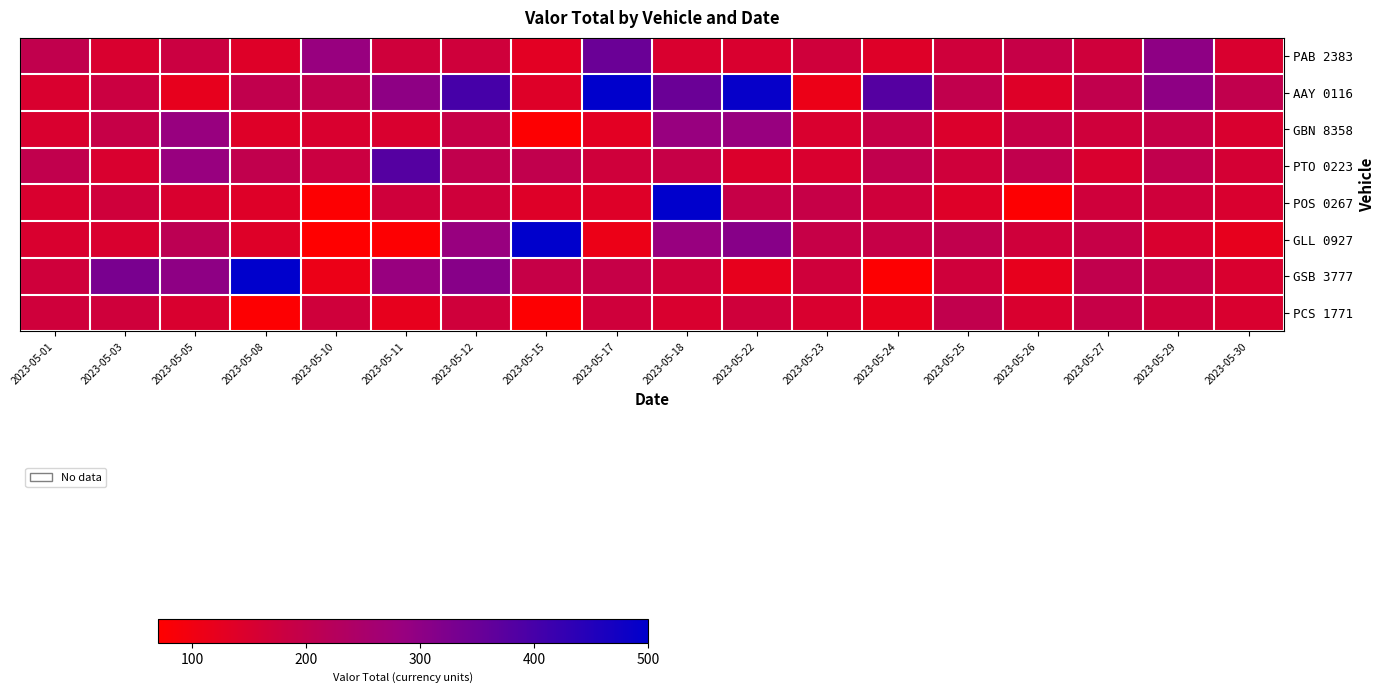

At which category does the chart reach its minimum across all series?

2023-05-10